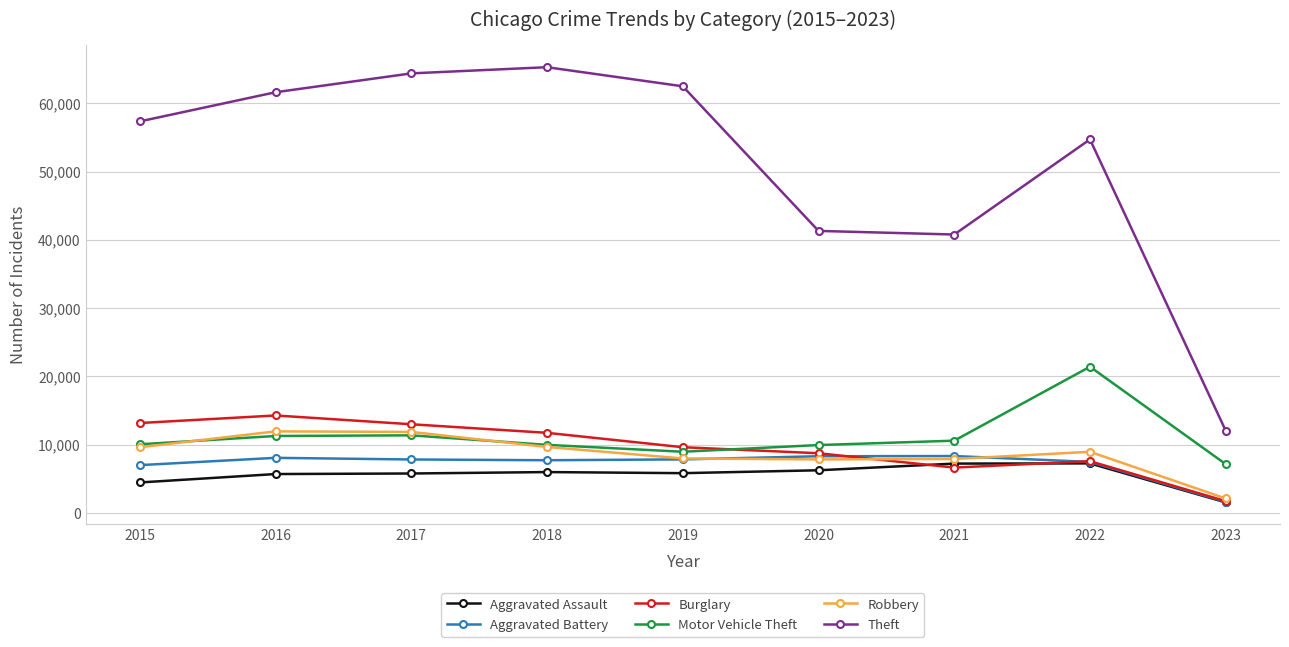

At which category does Motor Vehicle Theft reach its first local valley?

2019